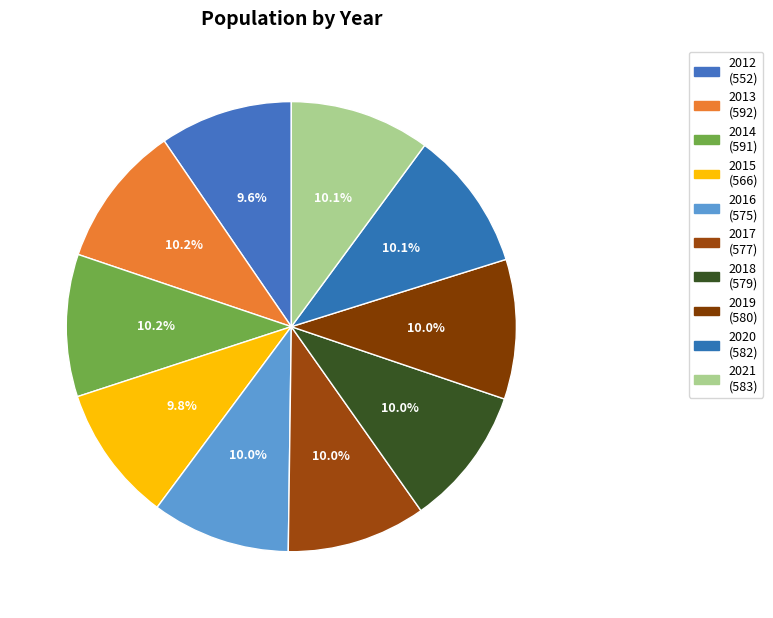

How many slices are in this pie chart?

10